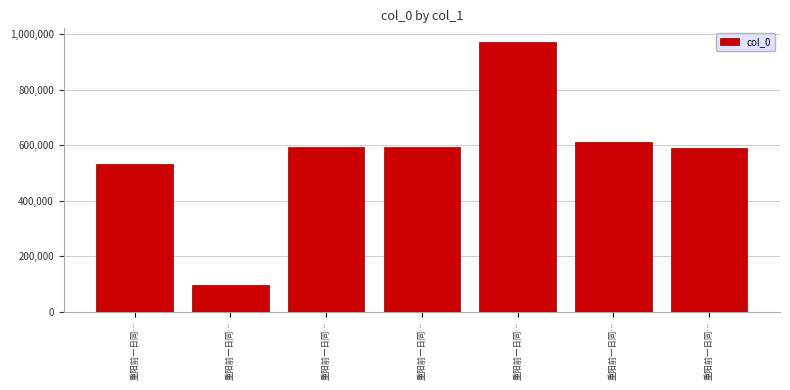

List the labels in order of value, smallest first.

重阳前一日同…, 重阳前一日同…, 重阳前一日同…, 重阳前一日同…, 重阳前一日同…, 重阳前一日同…, 重阳前一日同…